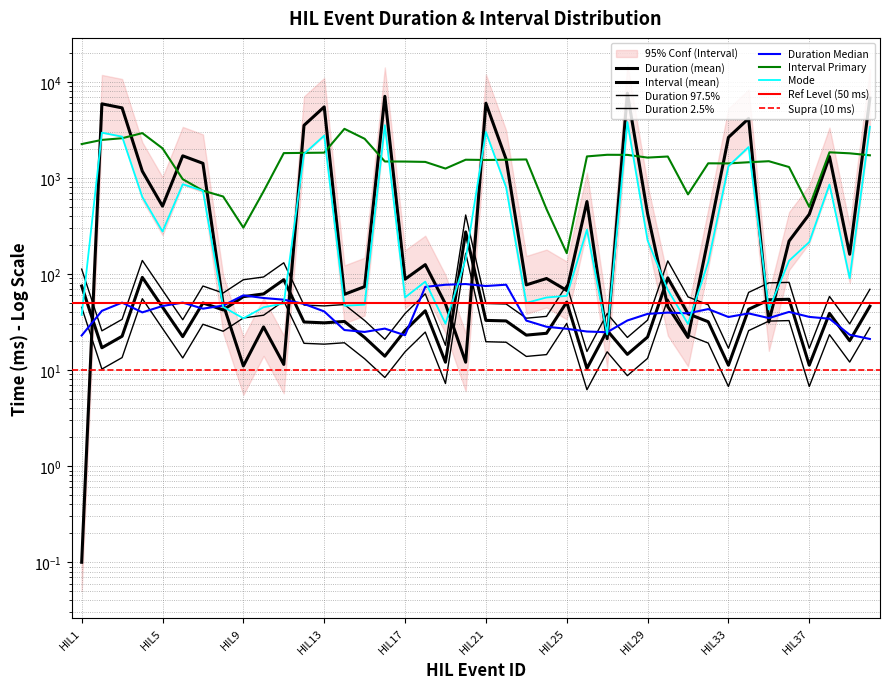

At which label is Interval closest to 3814?

HIL12